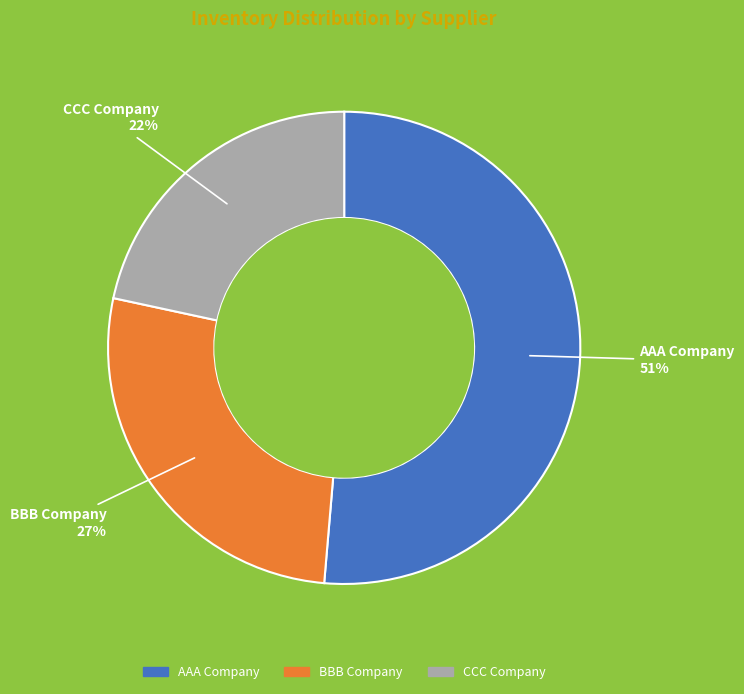

Is it true that CCC Company is 22% of the pie?

True